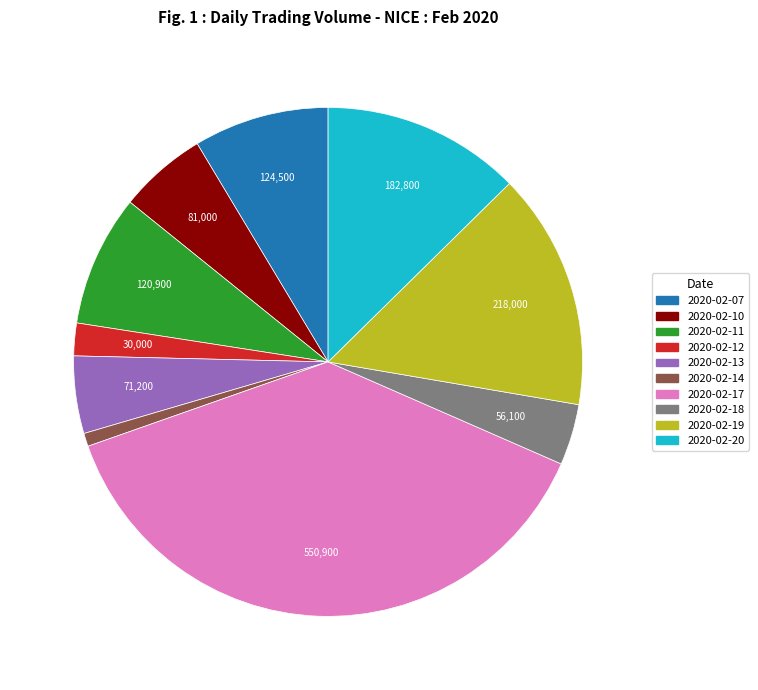

Does 2020-02-07 represent more than half of the total?

No